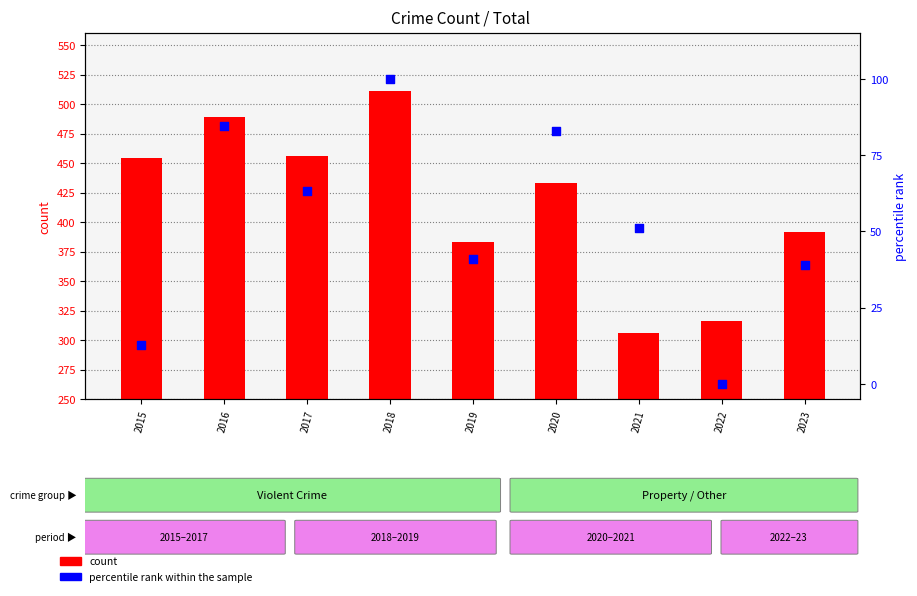

At how many categories does at least one series exceed 343?

7